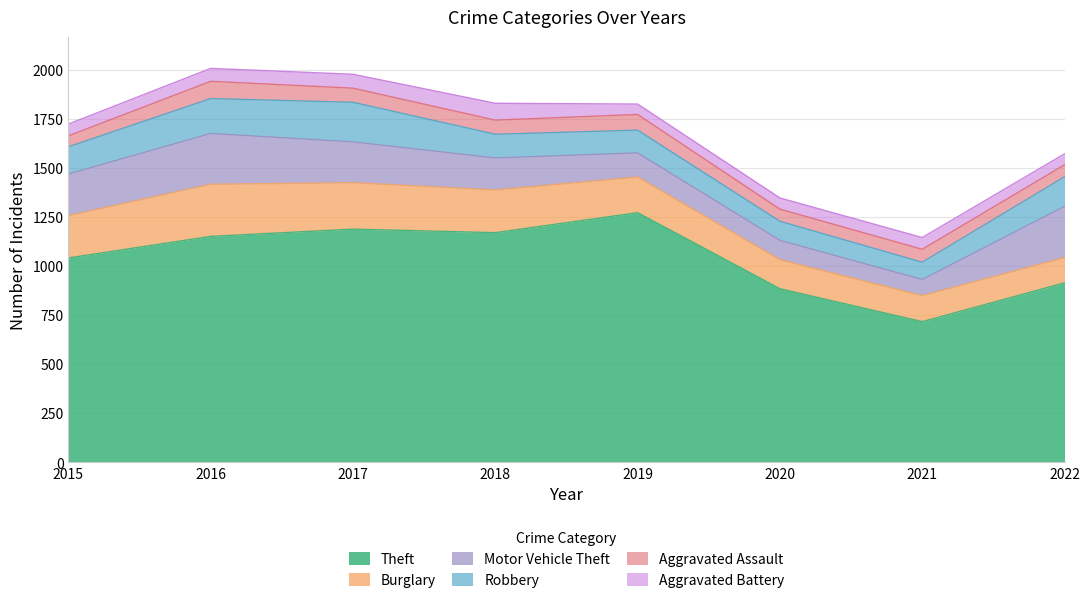

The Burglary series shows 218 at 2018. True or false?

True